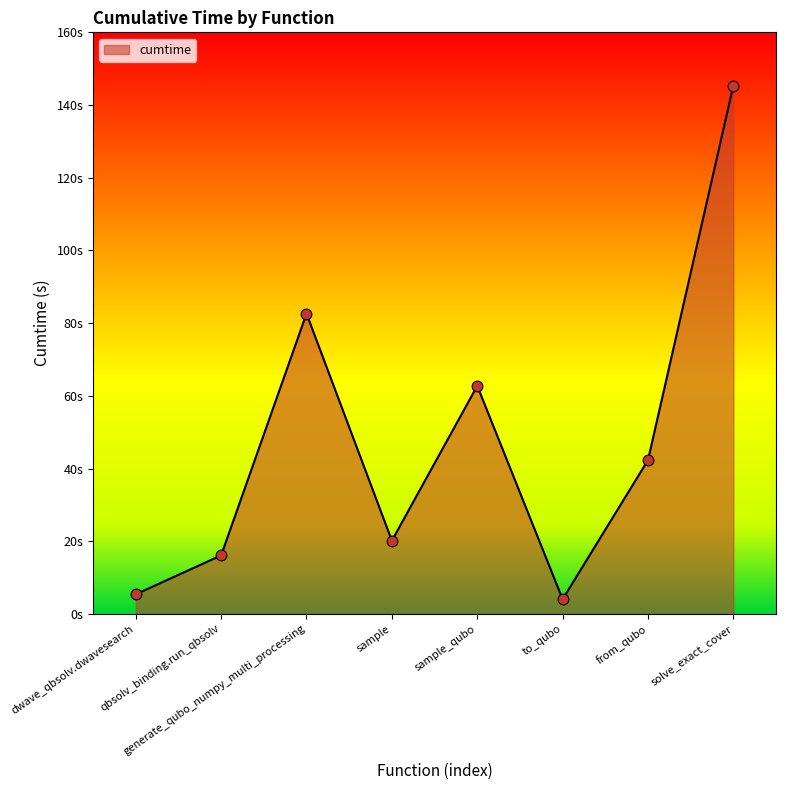

Between sample_qubo and qbsolv_binding.run_qbsolv, which is larger?

sample_qubo